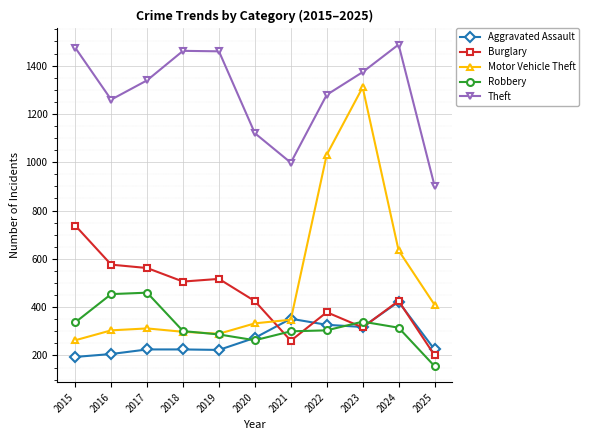

What is the value of the Burglary point at the 5th from the left?

517